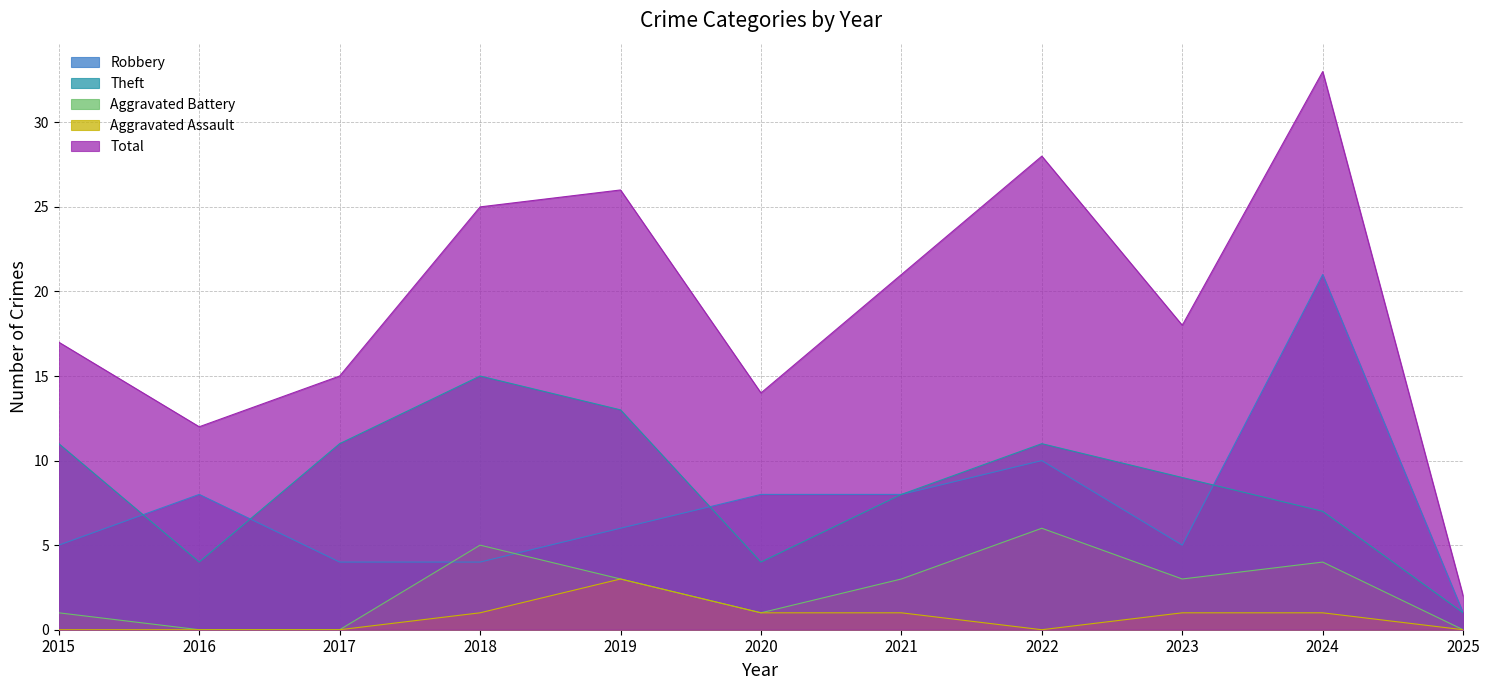

What is the difference between the maximum and minimum values in the Robbery series?

20